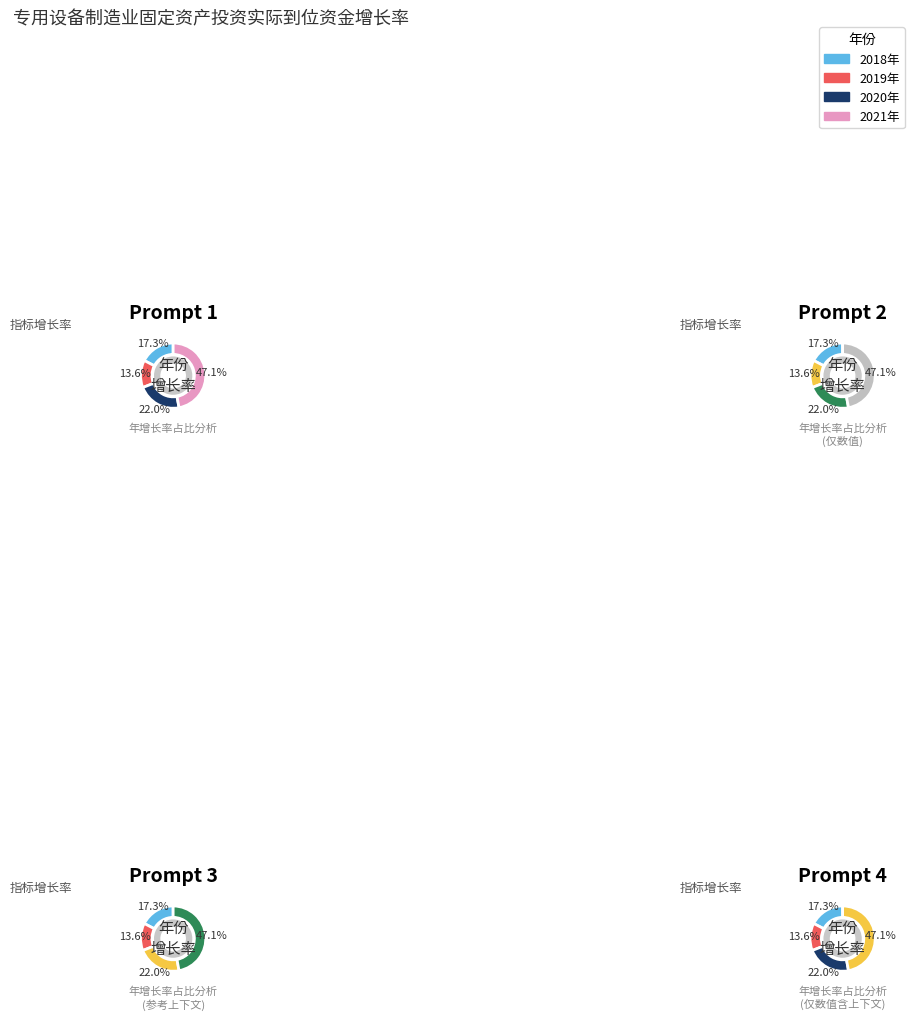

To the nearest percent, what portion does 2021年 represent?

47%